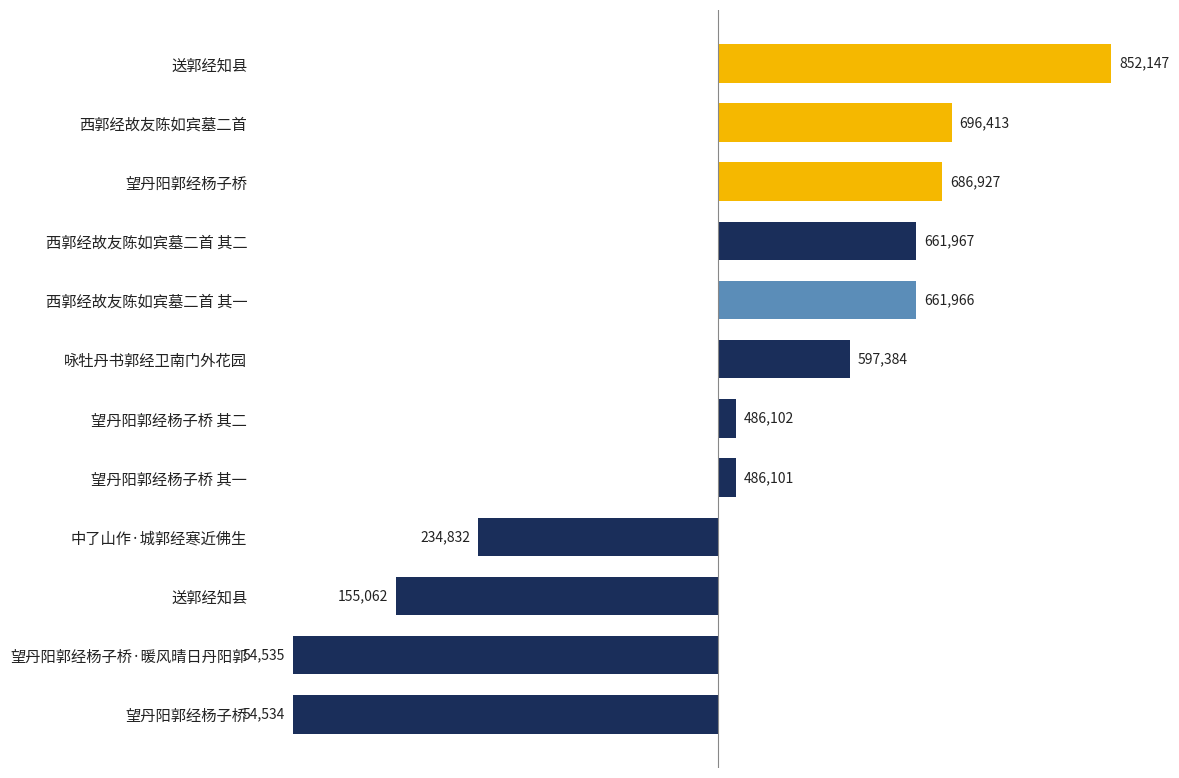

How many bars are there in total?

12